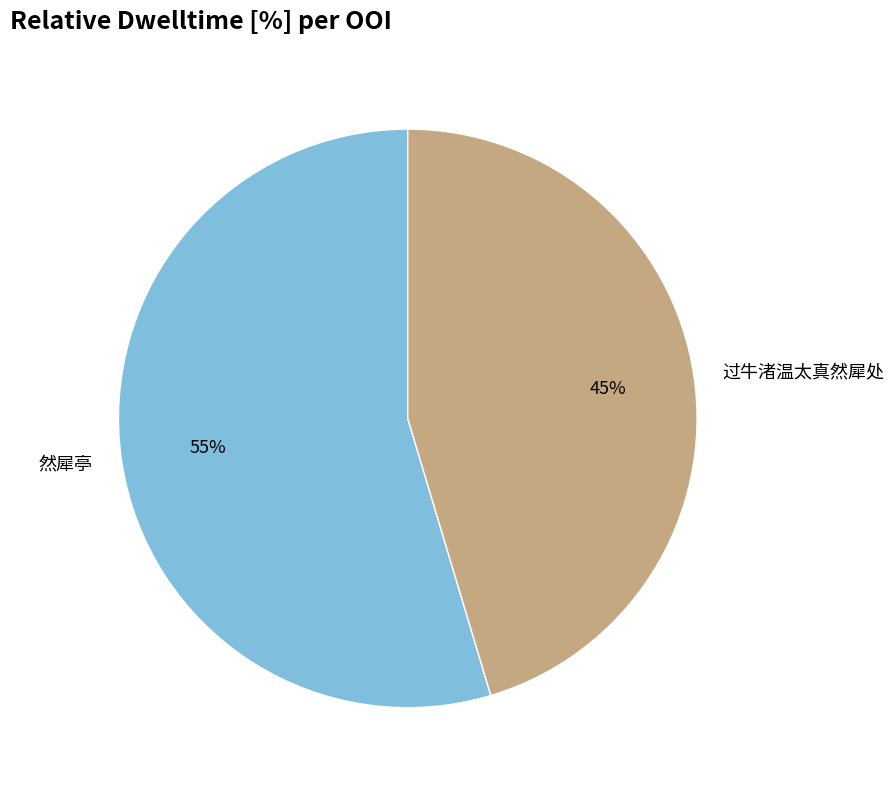

To the nearest percent, what percentage of the pie is 然犀亭?

55%